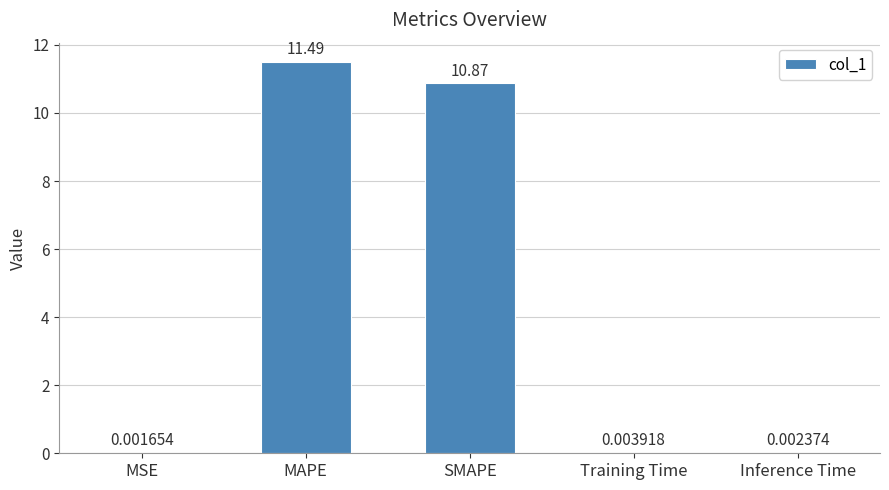

What is the average value?

4.5